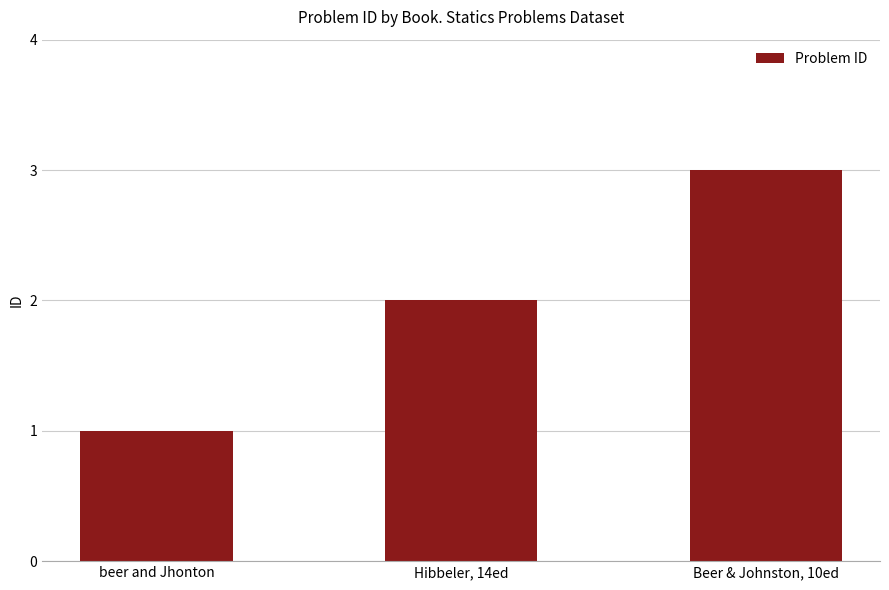

Does the chart contain stacked bars?

No